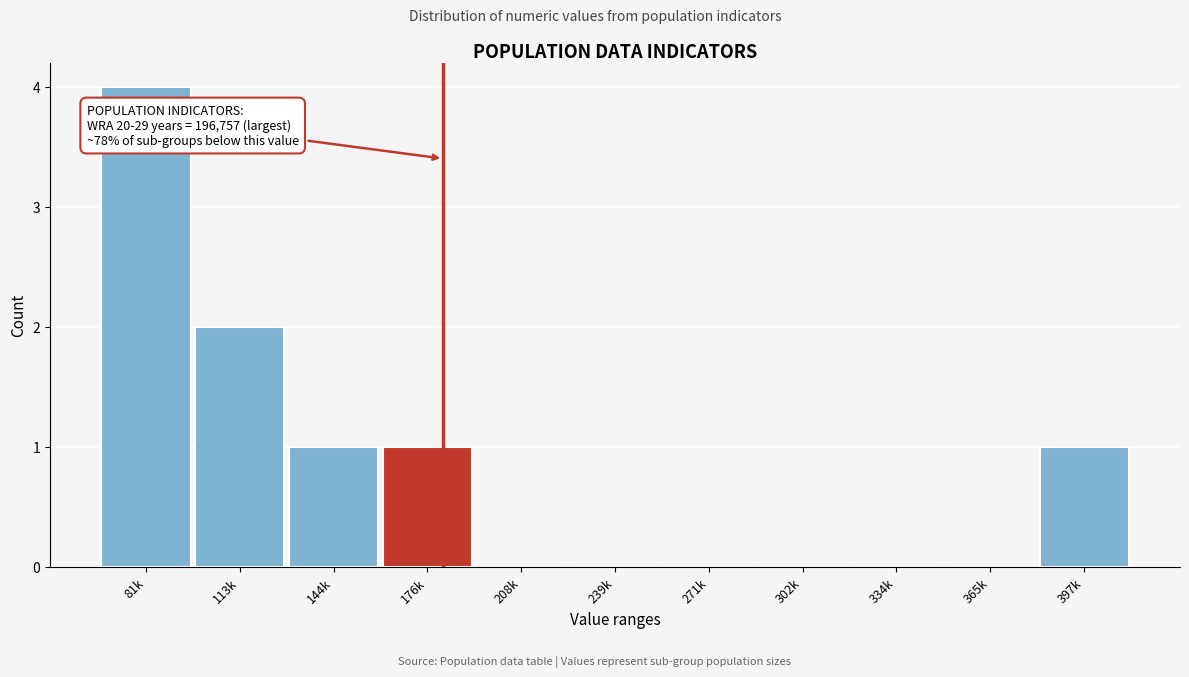

Reading right to left, transcribe all the data shown in this chart.

397k=1	365k=0	334k=0	302k=0	271k=0	239k=0	208k=0	176k=1	144k=1	113k=2	81k=4